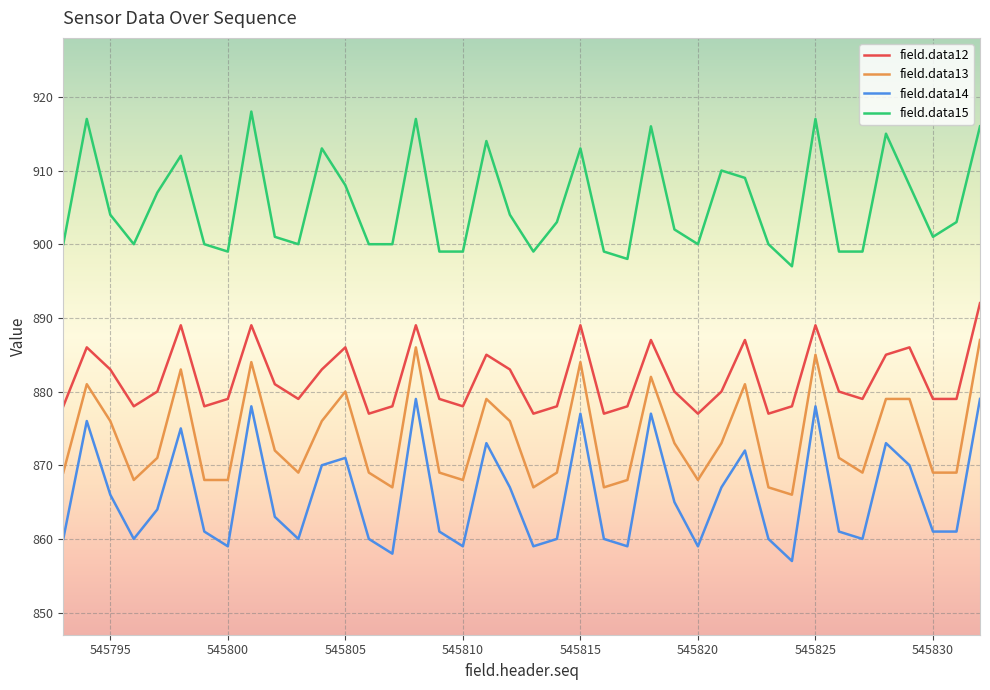

What is the maximum value shown in the chart?

918